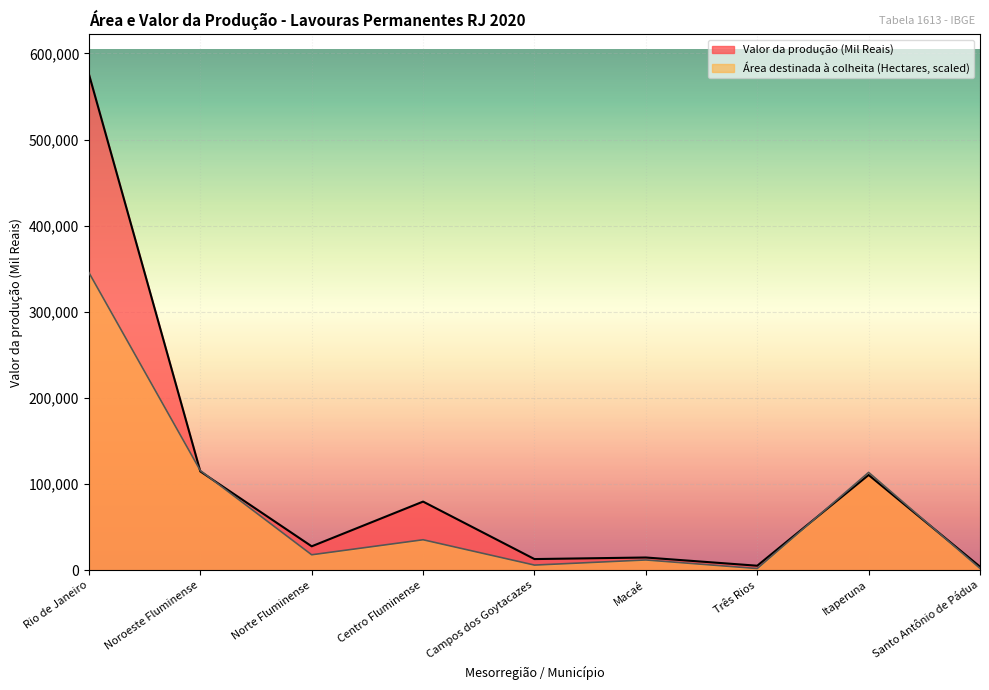

After their last crossing, which series has the higher values: Área destinada à colheita (Hectares) or Valor da produção (Mil Reais)?

Valor da produção (Mil Reais)